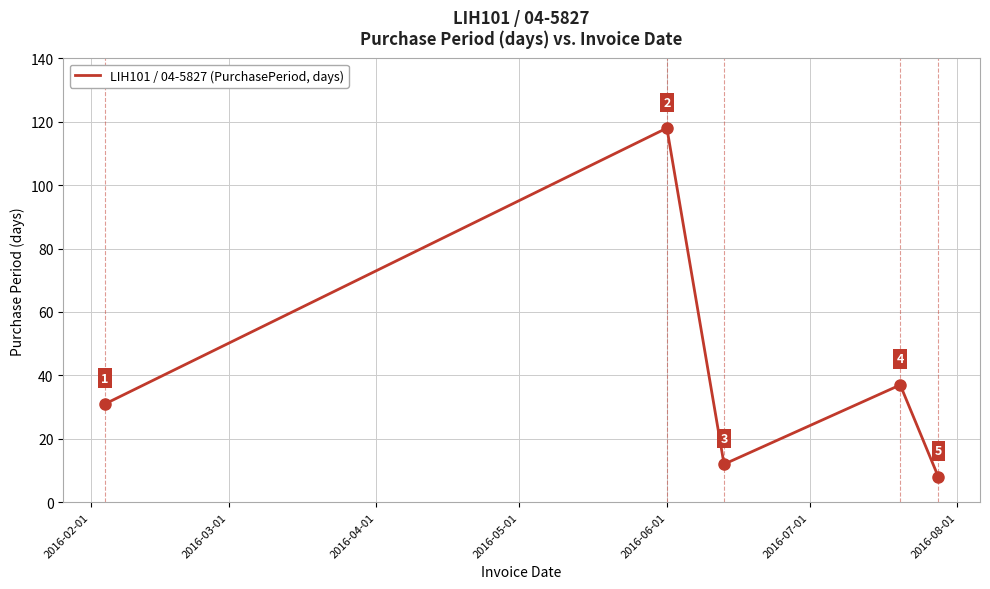

What is the minimum value shown in the chart?

8